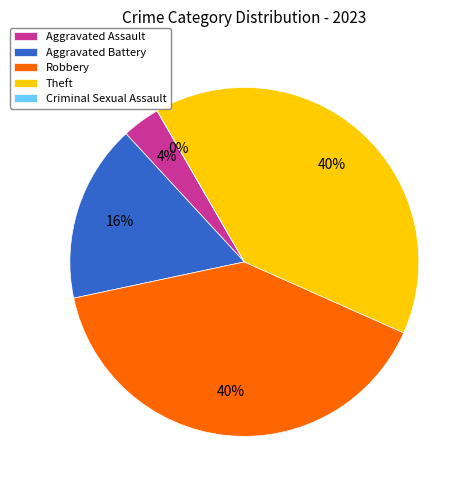

To the nearest percent, what portion does Robbery represent?

40%